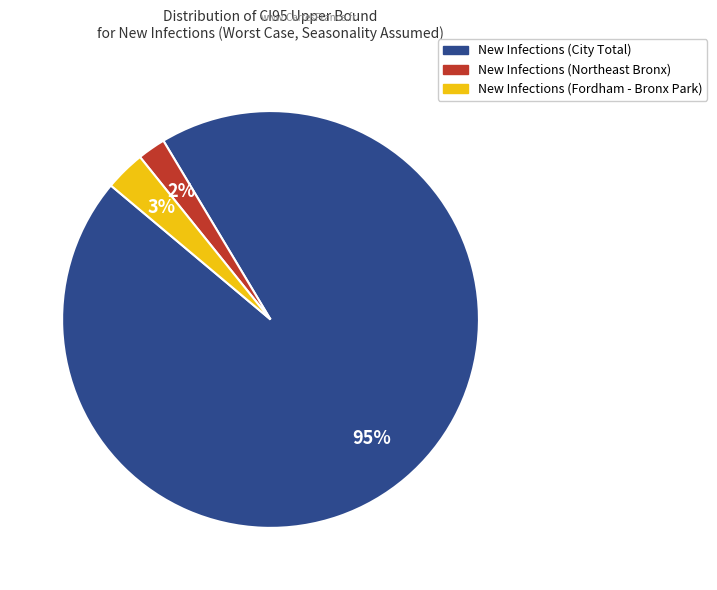

Is there any slice that represents more than half of the pie?

Yes